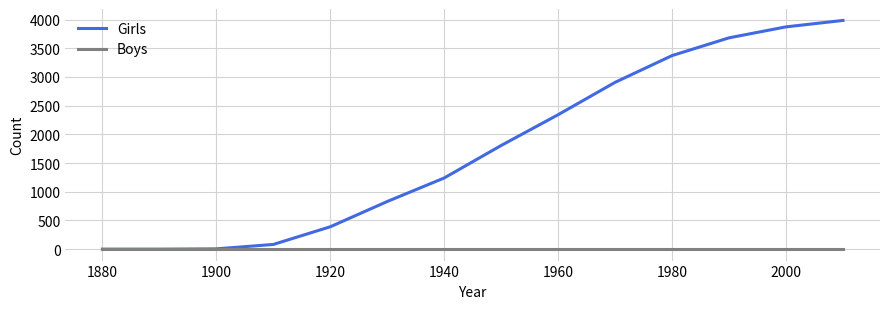

Which series has the widest spread of values?

Girls